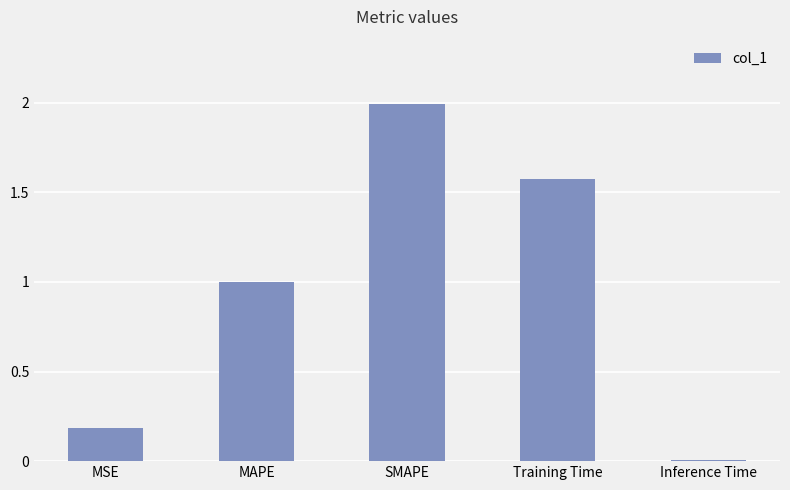

What is the greatest value displayed?

2.0